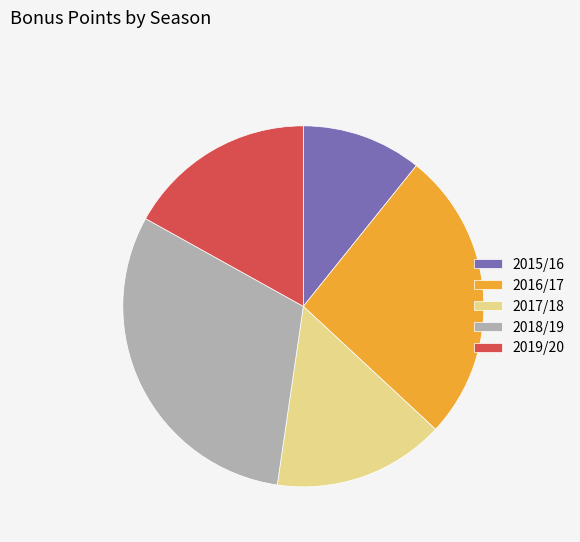

Between 2015/16 and 2016/17, which is larger?

2016/17